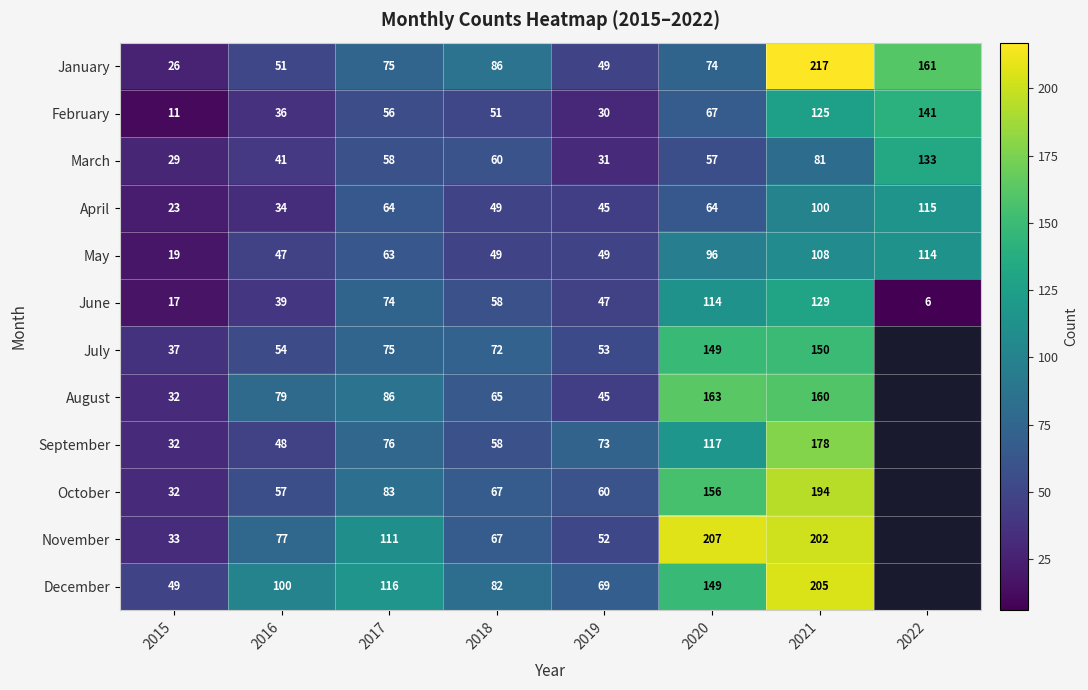

Is it true that February equals 67 at 2020?

True